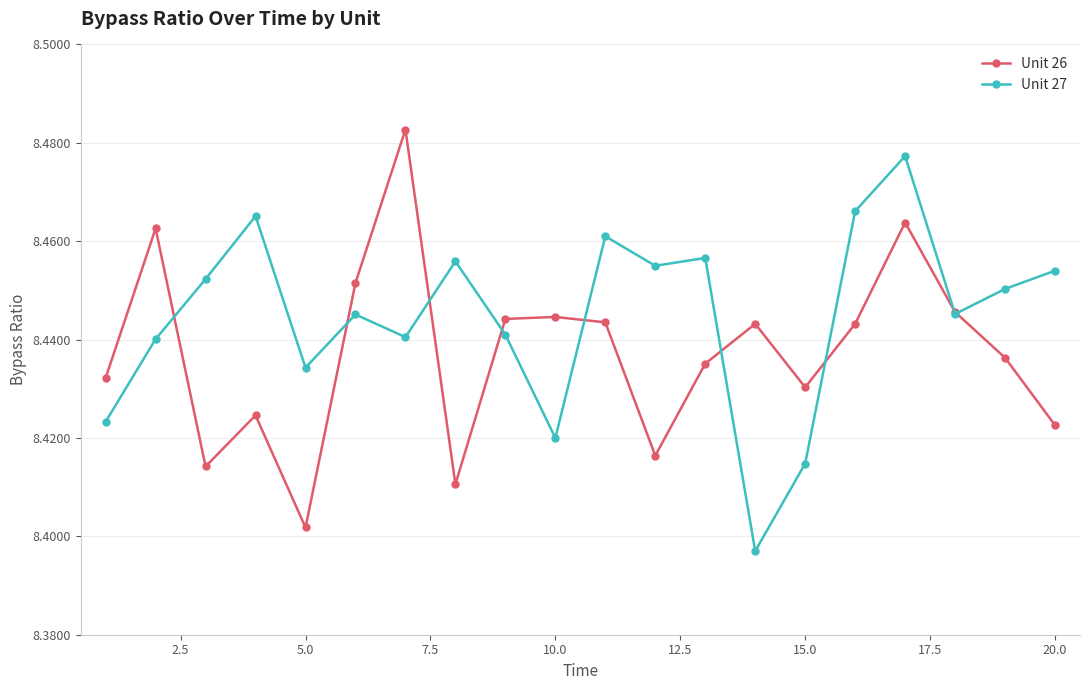

List the series in order of their peak value, highest first.

Unit 26, Unit 27